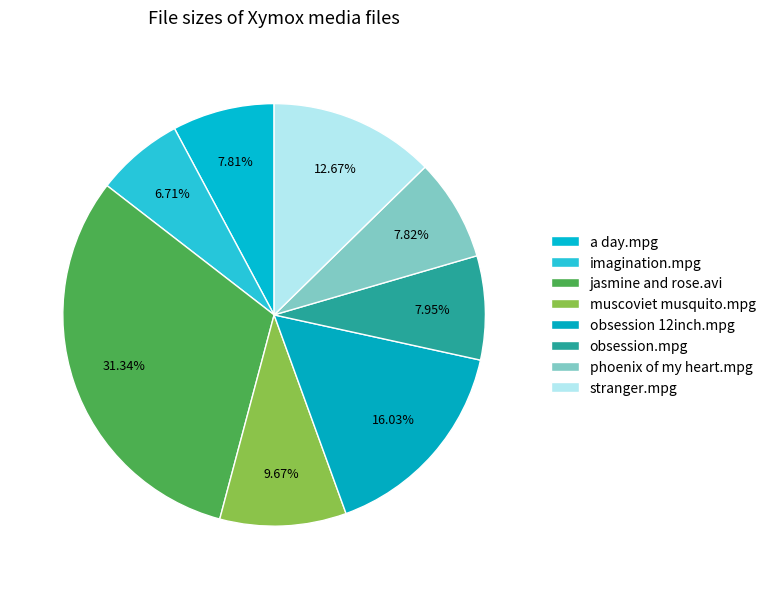

How much of the chart is everything except obsession 12inch.mpg?

84.0%